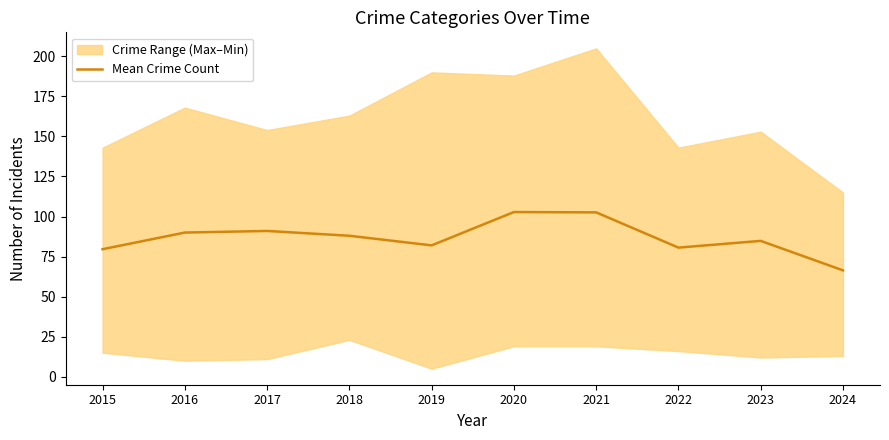

What is the difference between the values at 2015 and 2017?

11.4